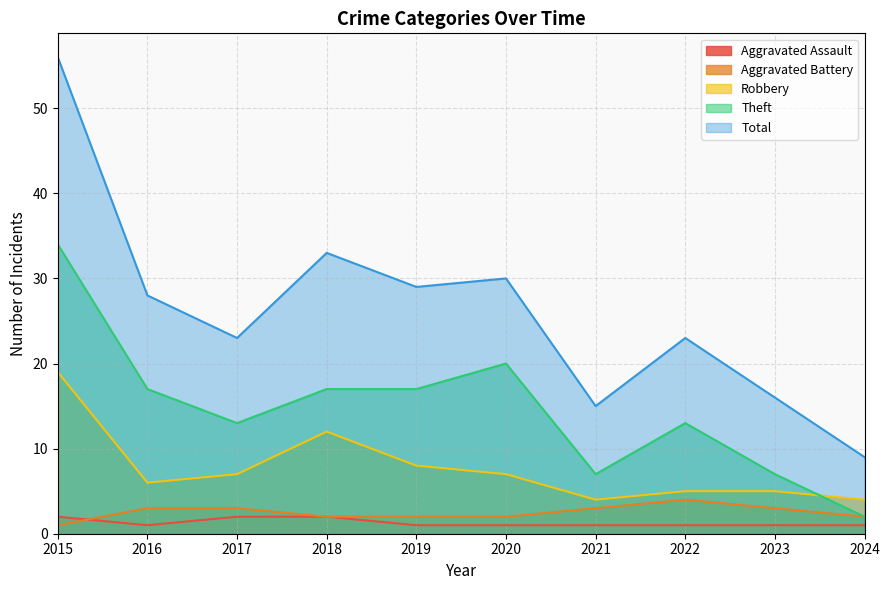

True or false: Theft and Aggravated Battery cross at least once.

False